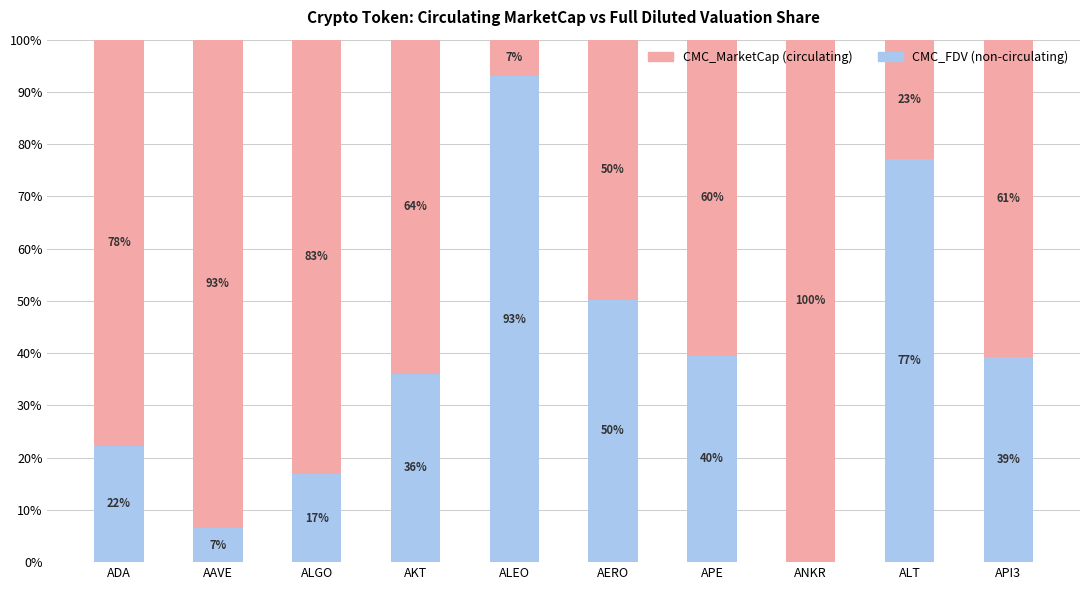

At which label does CMC_FDV (non-circulating) reach its peak?

ALEO